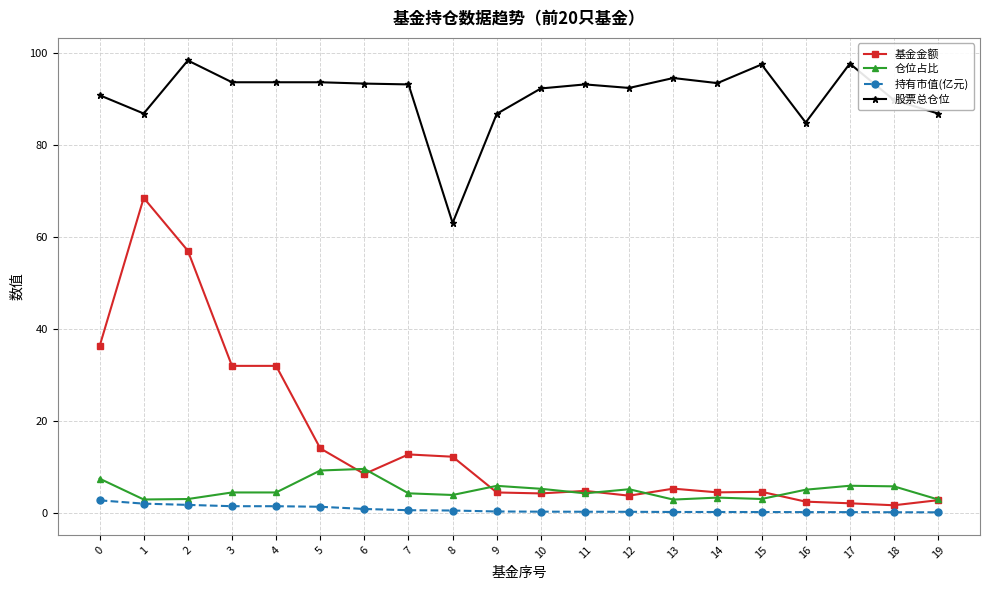

Count the number of categories in the chart.

20